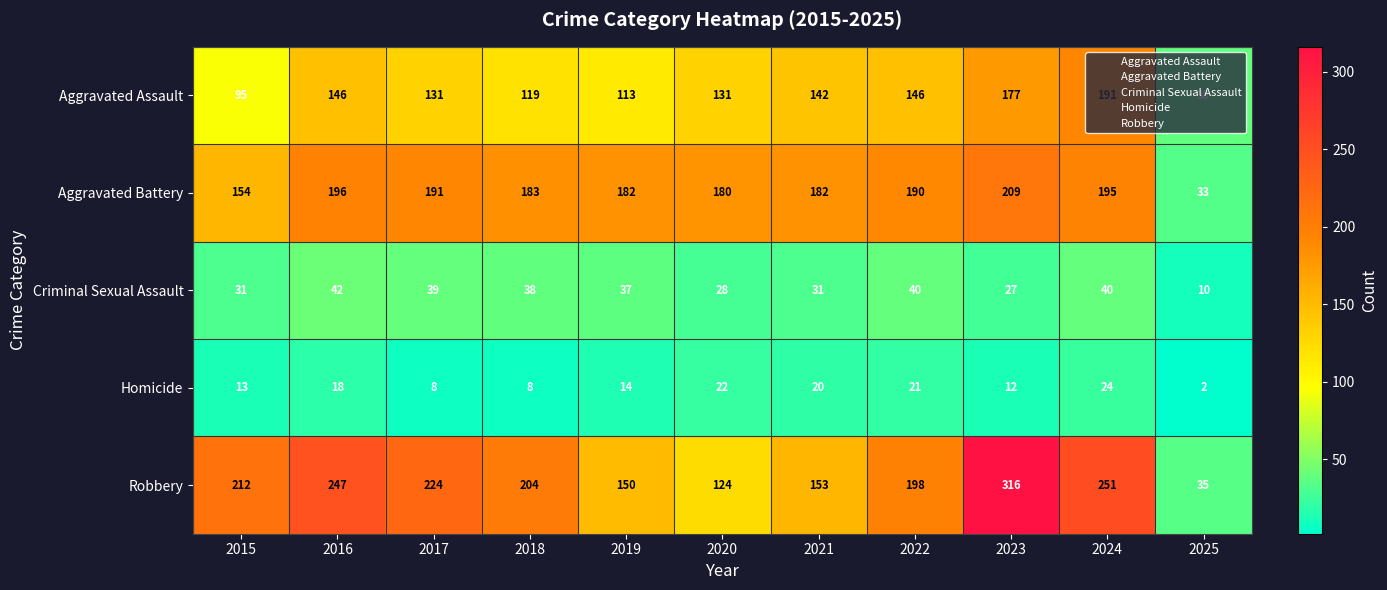

What is the average value of the Homicide series?

15